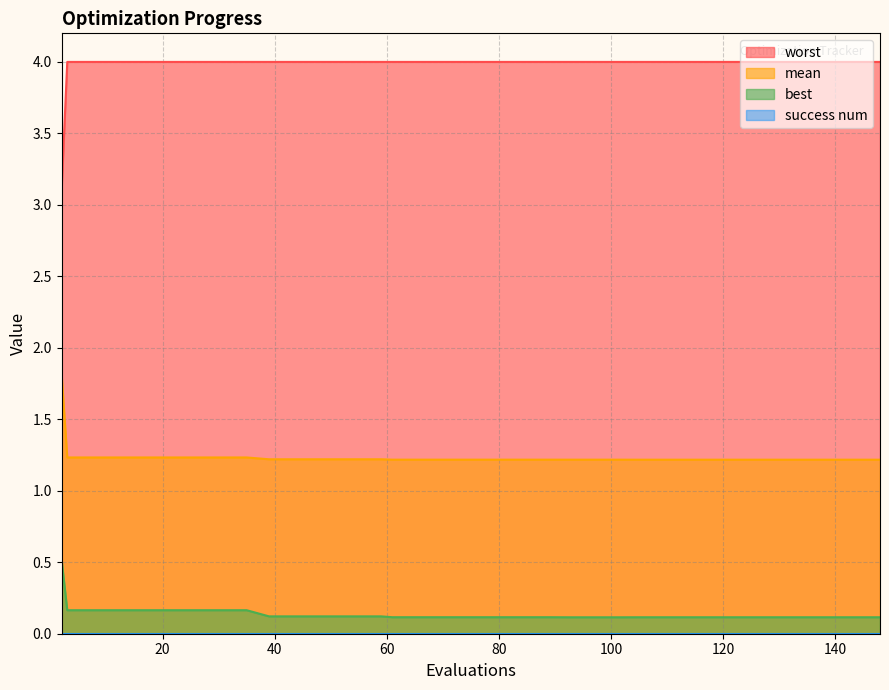

True or false: mean and worst cross at least once.

False